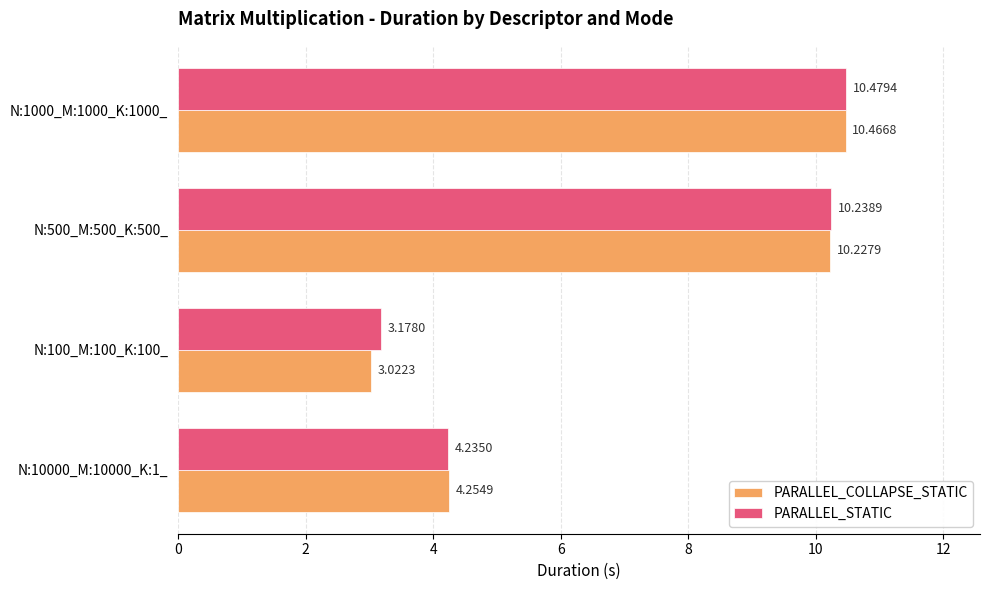

Which category has the highest value in the PARALLEL_STATIC series?

N:1000_M:1000_K:1000_